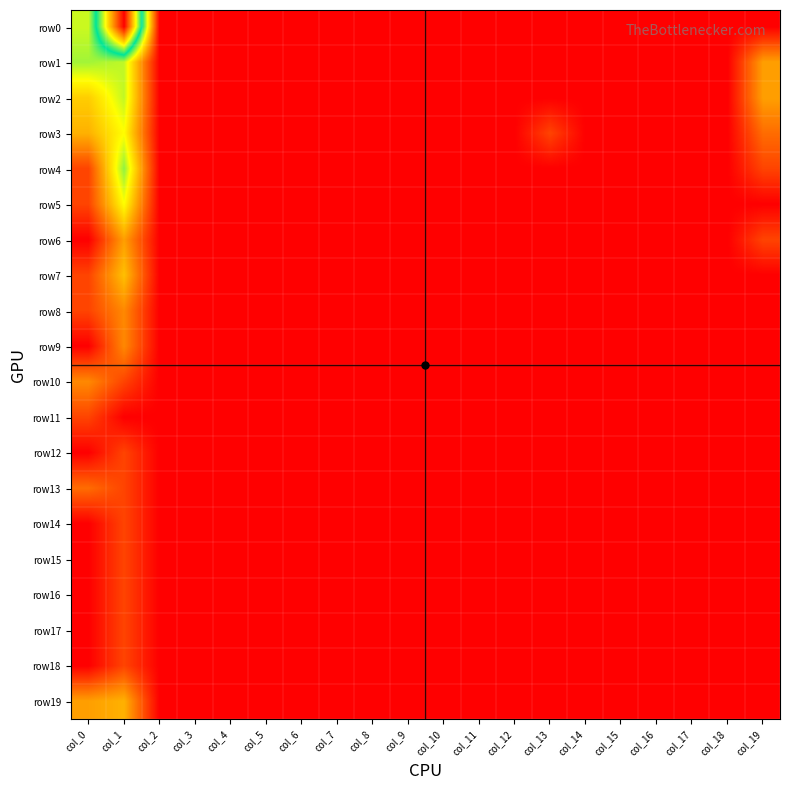

Between col_5 and col_10, which is larger?

col_5